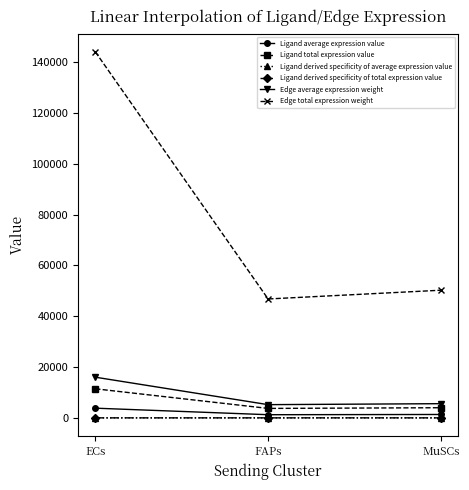

Does the chart have visible grid lines?

No